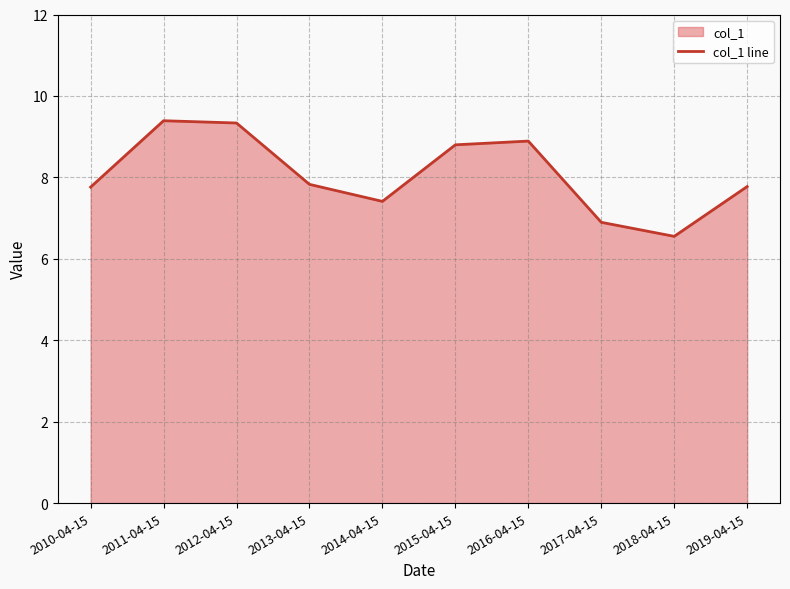

What is the difference between the maximum and second lowest values?

2.5